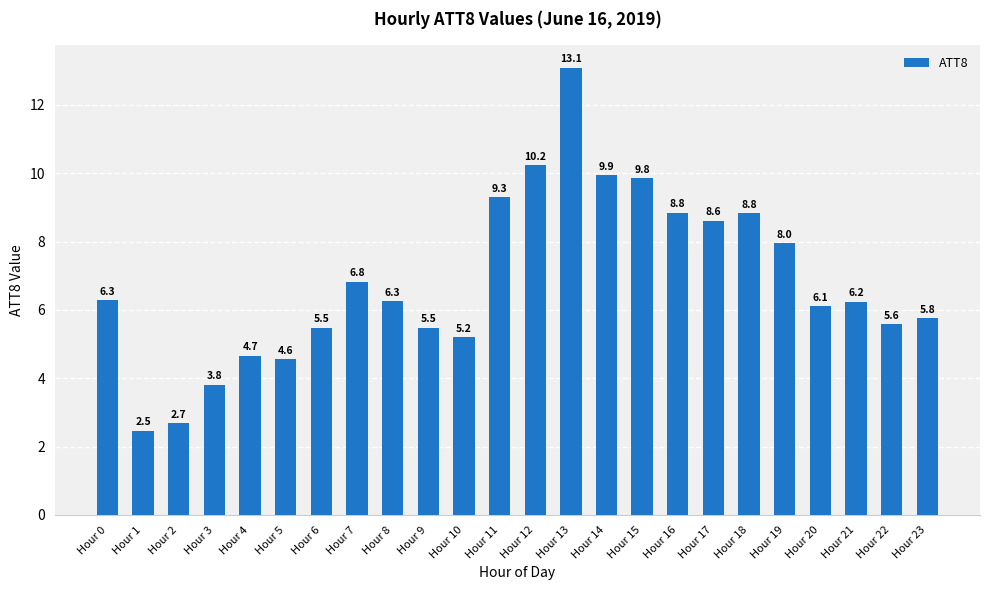

At which category does the chart reach its minimum across all series?

Hour 1